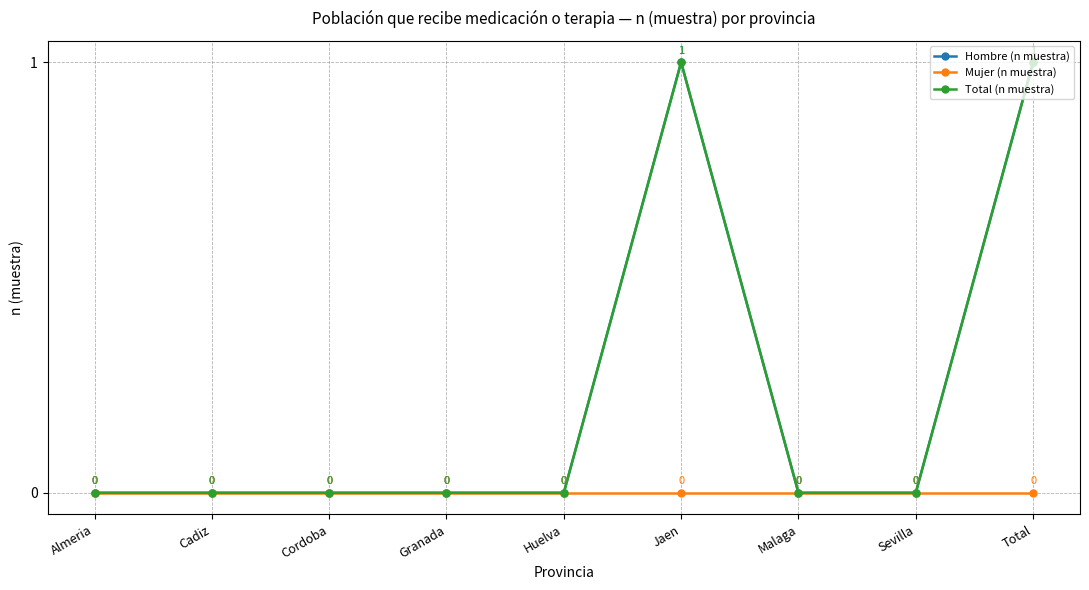

What is the label of the 4th point from the right?

Jaen